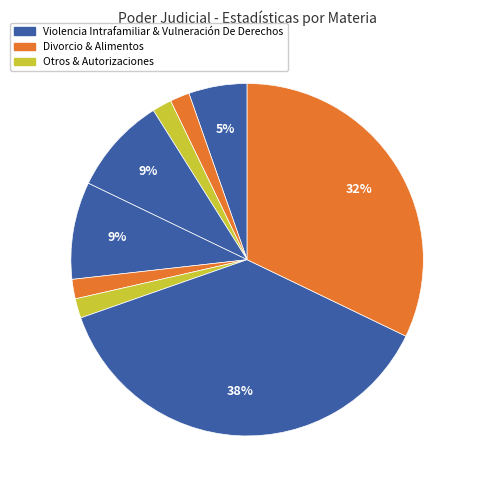

Count the number of slices in the pie.

9